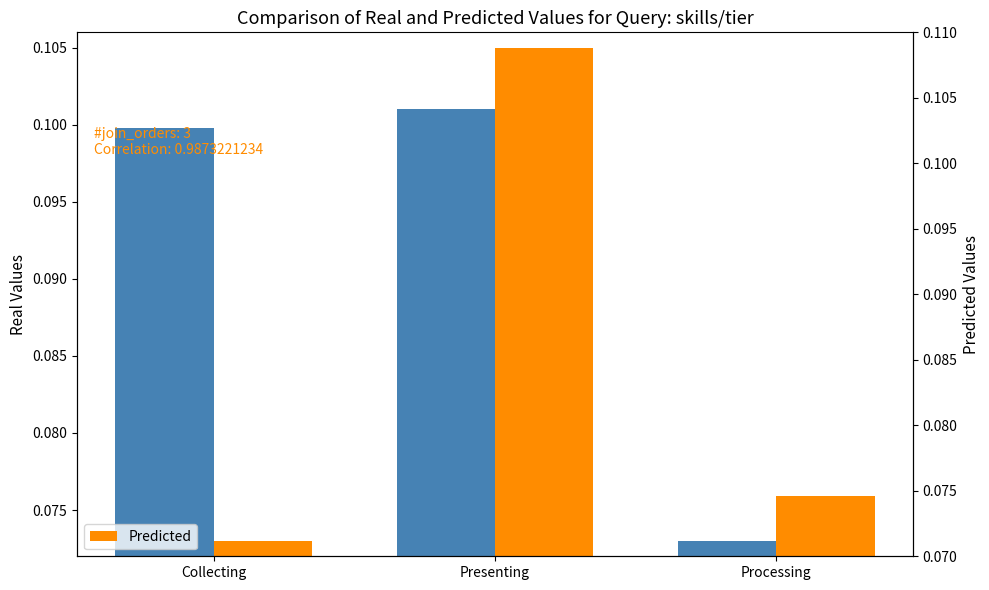

Rank the series at Processing from lowest to highest value.

Avg Rank, Predicted